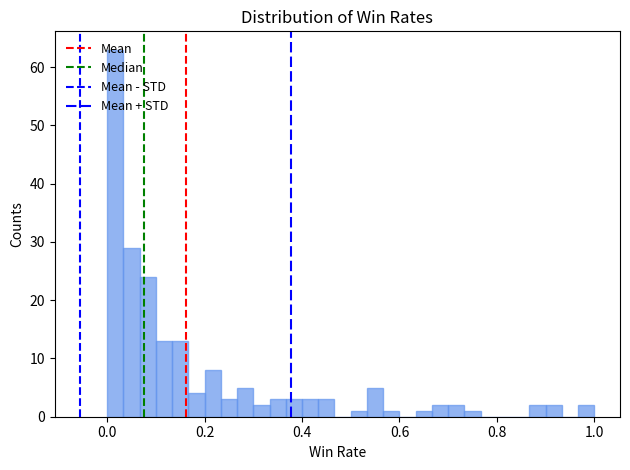

Read against the x-axis, roughly where is the centre of the tallest bar?

0.02